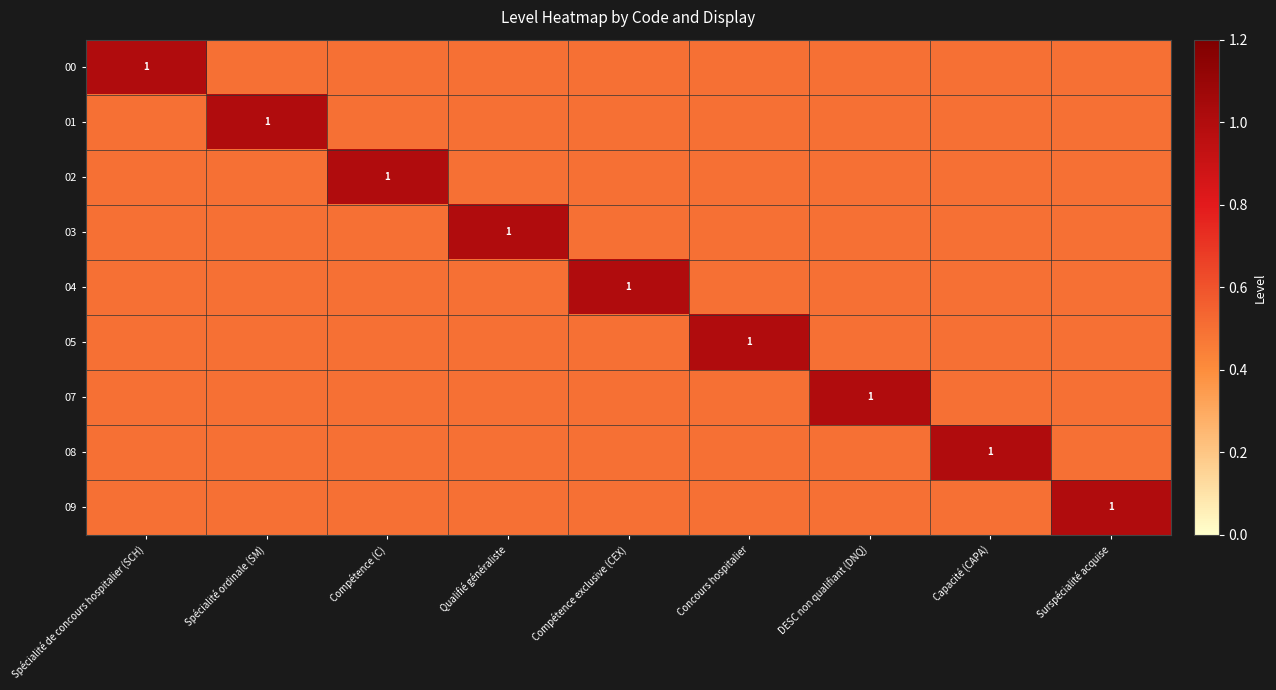

Is it true that 01 equals 0.4 at Spécialité ordinale (SM)?

False